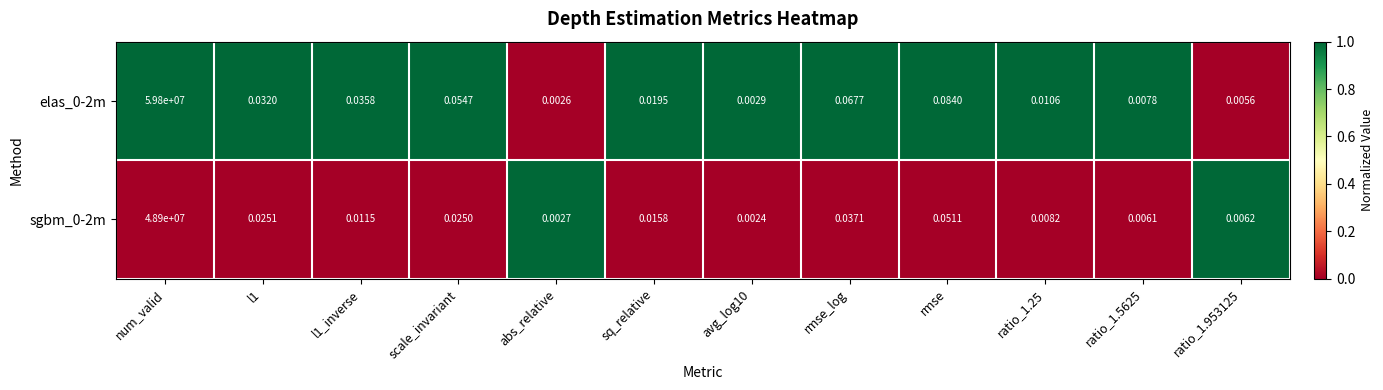

Which category has the highest value in the elas_0-2m series?

num_valid